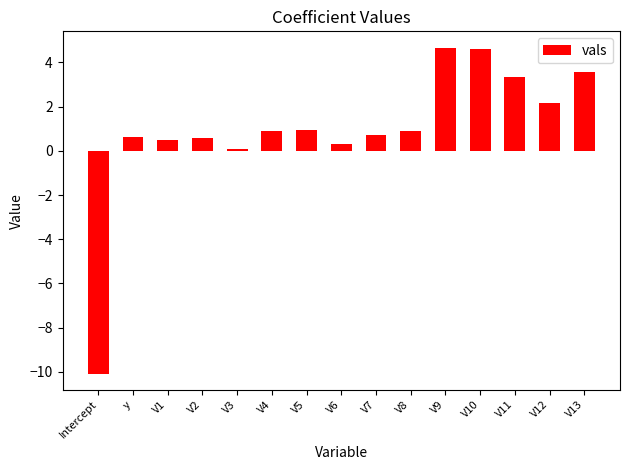

Which has a higher value, V11 or y?

V11